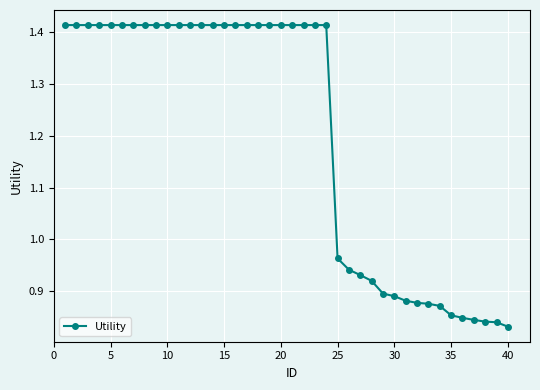

What is the difference between the maximum and second lowest values?

0.6